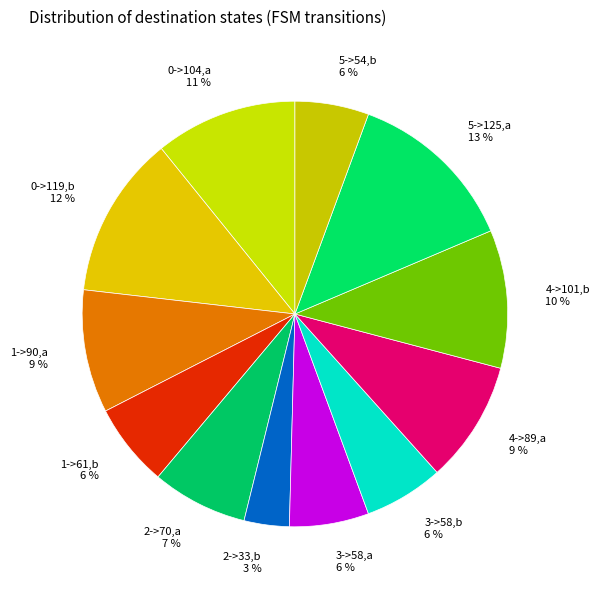

To the nearest percent, what is the combined percentage of 3->58,b and 0->119,b?

18%